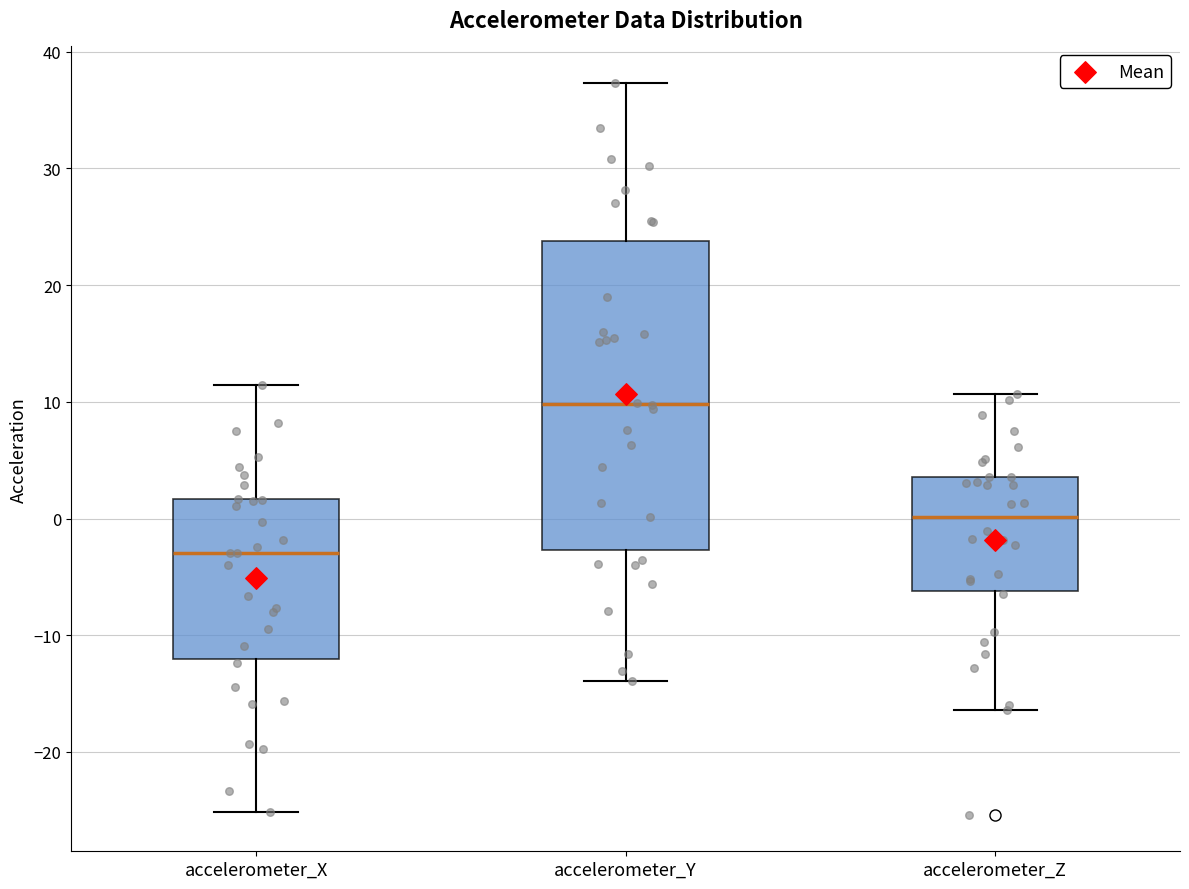

Reading left to right, transcribe this box plot: for each box, give where its median line is, the range the box spans, and where its two whiskers end, as read against the y-axis. The values are not printed on the chart, so give them approximately, as read against the axis.

accelerometer_X: median -3, box -12 to 2, whiskers -25 to 11
accelerometer_Y: median 10, box -3 to 24, whiskers -14 to 37
accelerometer_Z: median 0, box -6 to 4, whiskers -16 to 11